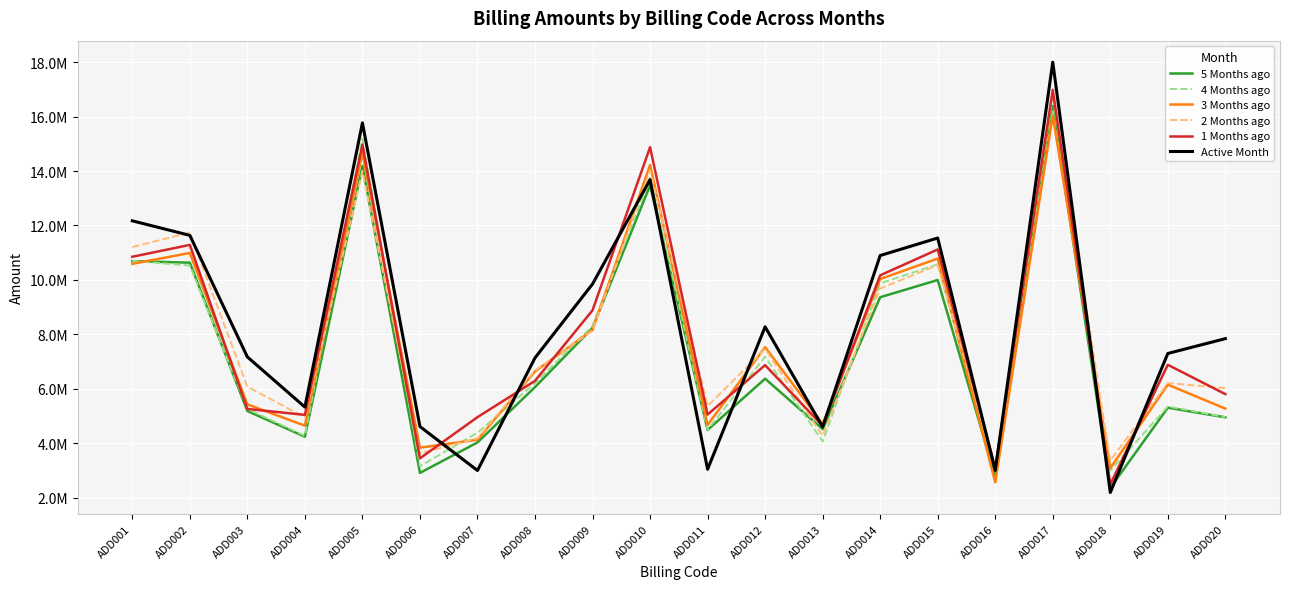

Reading left to right, list all the values displayed in this chart.

5 Months ago: 10689328.4	10631257.0	5180956.0	4237666.7	14187351.8	2907013.8	4025554.4	6060364.1	8234052.5	13472052.9	4485221.7	6368653.8	4514948.7	9362693.2	9994806.1	2777306.3	16393284.9	2356073.0	5303034.9	4949305.7
4 Months ago: 10698436.2	10527171.8	5254894.1	4269073.7	15189359.0	3148784.2	4385863.5	6209139.7	8306847.9	13733031.7	4493394.9	7174751.0	4061918.5	9871698.4	10570942.4	2962733.5	16226430.1	2993909.4	5345640.5	4959894.8
3 Months ago: 10589635.5	10989081.7	5424397.9	4642594.5	14667702.7	3832688.1	4126994.3	6636676.4	8156412.4	14221475.4	4671170.6	7527335.3	4707368.8	10031558.5	10782488.5	2560165.8	16037588.1	3081286.0	6150475.3	5269017.1
2 Months ago: 11207486.9	11735985.1	6075554.8	4943935.0	14001978.5	3622228.5	4180865.9	6672108.2	8132520.7	14030139.9	5365303.8	7457285.9	4270486.6	9685232.9	10541123.8	3180246.7	16801653.0	3358048.9	6208480.6	6023236.8
1 Months ago: 10849197.7	11285585.5	5257082.5	5039637.0	14970765.3	3440851.1	4955295.0	6289352.2	8881905.8	14875281.2	5051211.4	6867060.4	4635854.7	10167571.8	11117361.1	3069100.4	16983879.1	2488230.7	6879692.0	5801474.4
Active Month: 12169919.4	11635897.7	7168844.1	5325595.6	15768294.9	4610109.8	2994272.7	7134879.9	9848635.6	13684209.4	3041282.8	8276253.0	4593937.5	10895080.7	11537902.5	2995499.2	18000000.0	2186735.5	7295899.7	7840573.6